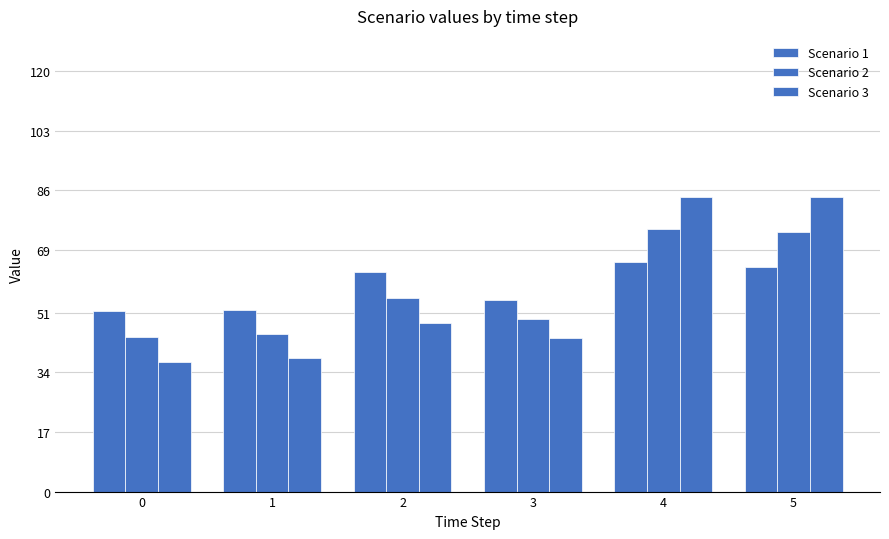

How many bars are there in total?

18